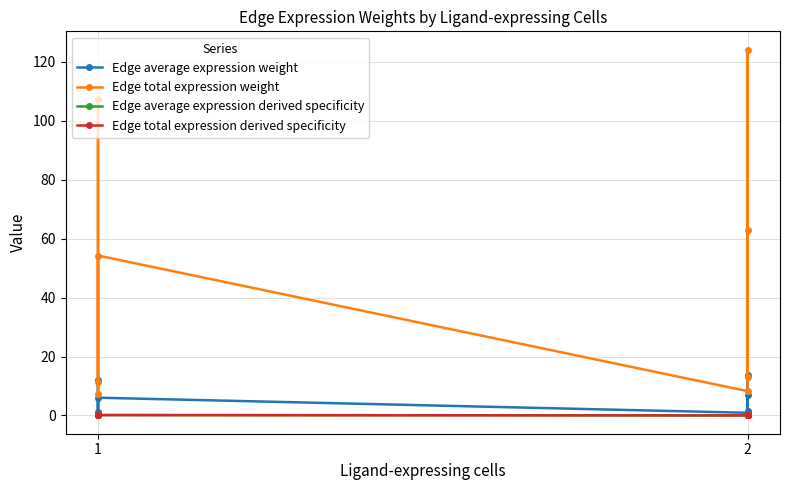

What is the minimum value for Edge average expression weight?

0.8